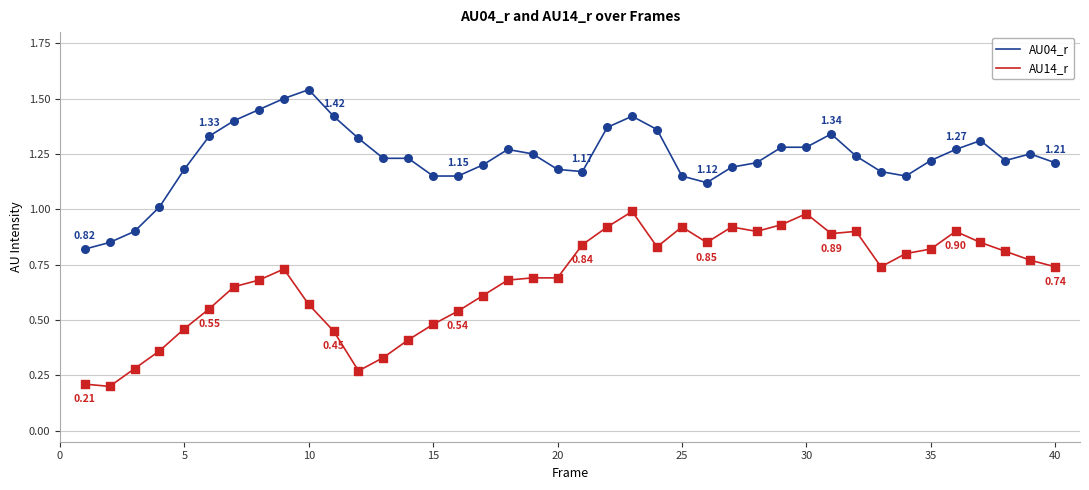

Which series has the largest total across all categories?

AU04_r